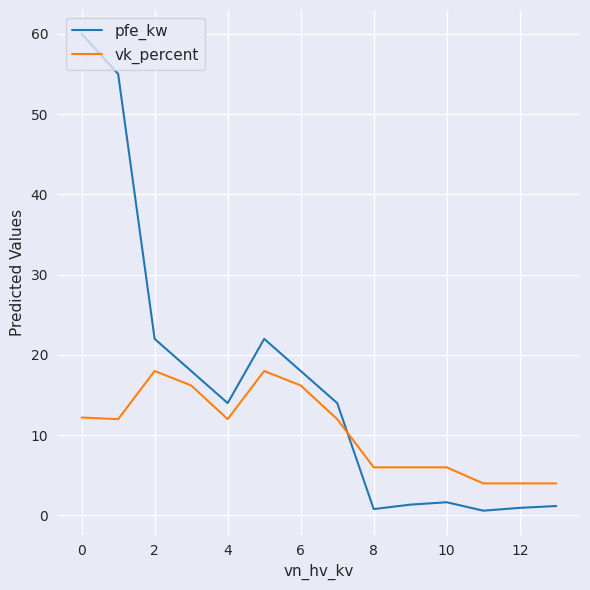

Which series has the largest total across all categories?

pfe_kw